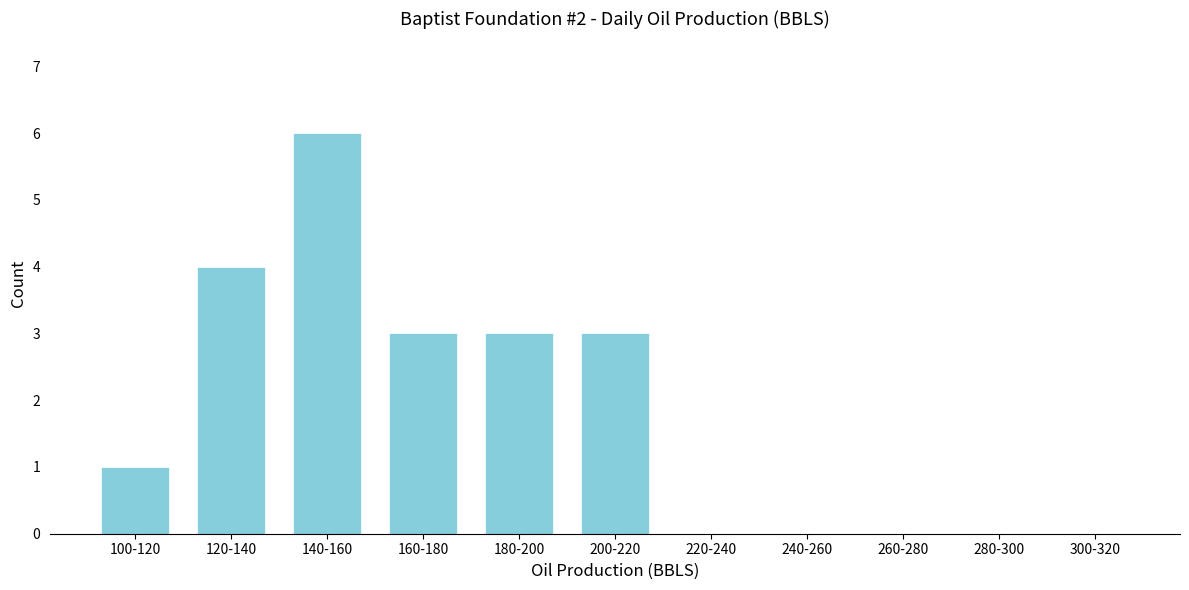

Reading left to right, what are all the values shown in this chart?

100-120=1	120-140=4	140-160=6	160-180=3	180-200=3	200-220=3	220-240=0	240-260=0	260-280=0	280-300=0	300-320=0